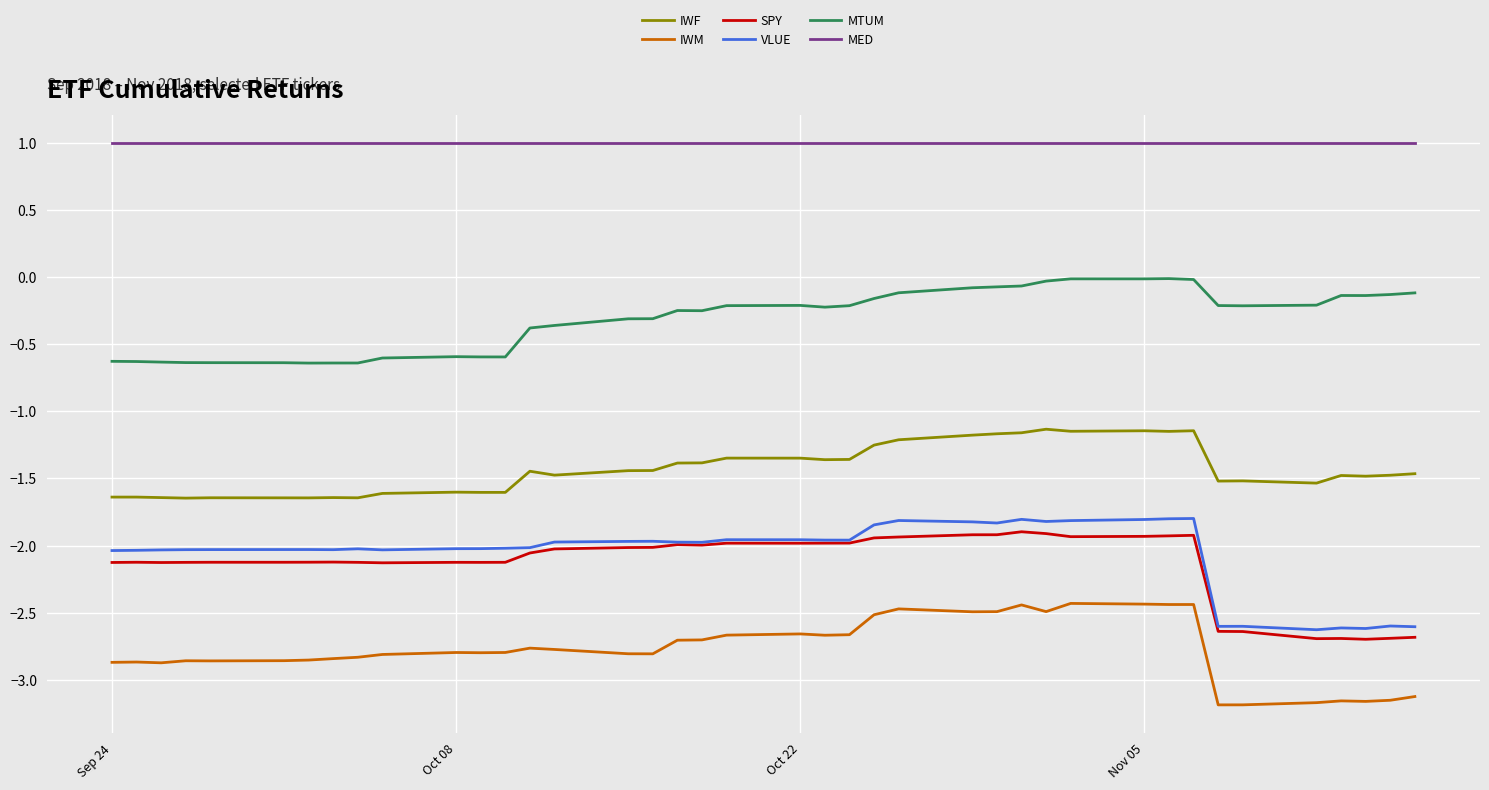

Which series has the largest total across all categories?

MED